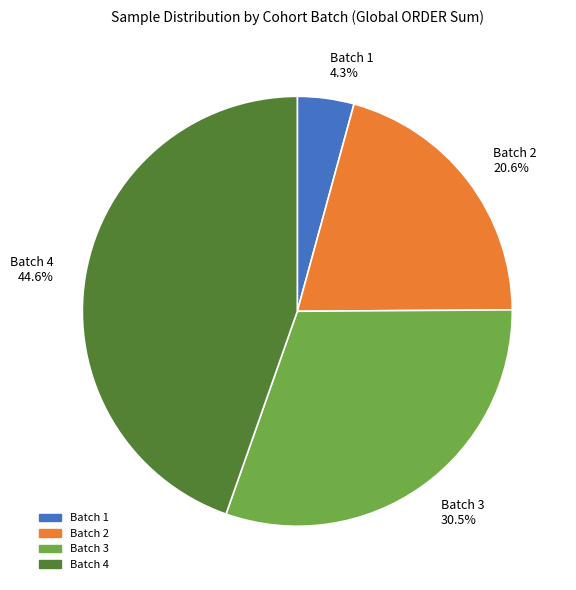

Do Batch 3 and Batch 1 together represent more than half of the pie?

No